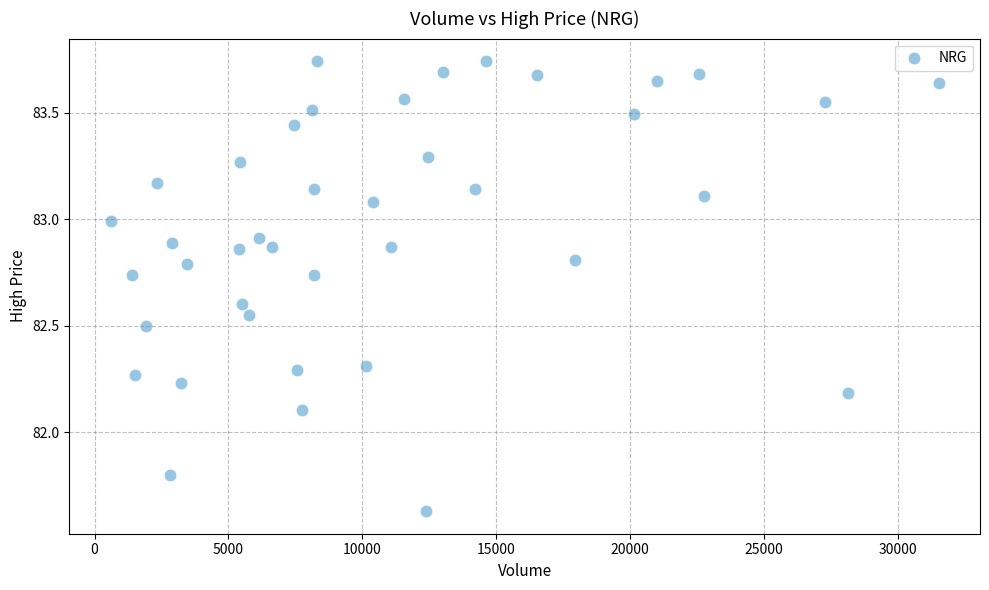

What is the range of X values (max minus min)?

30918.0